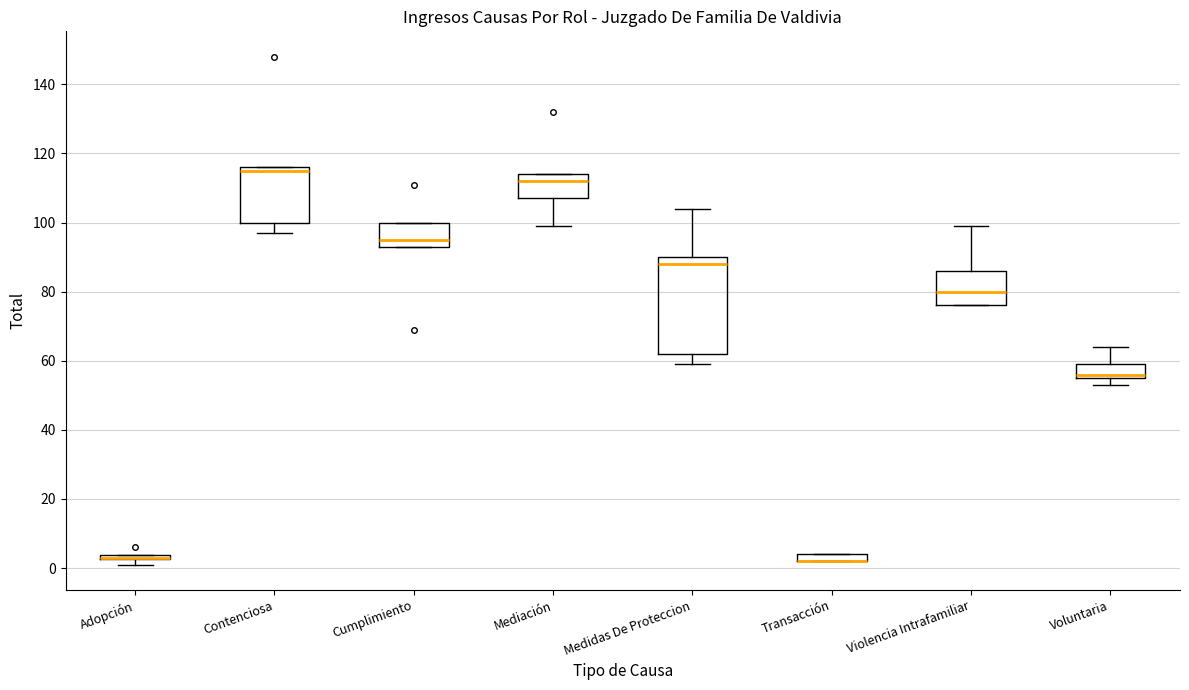

Comparing the boxes themselves (not the whiskers), which one is the tallest?

Medidas De Proteccion